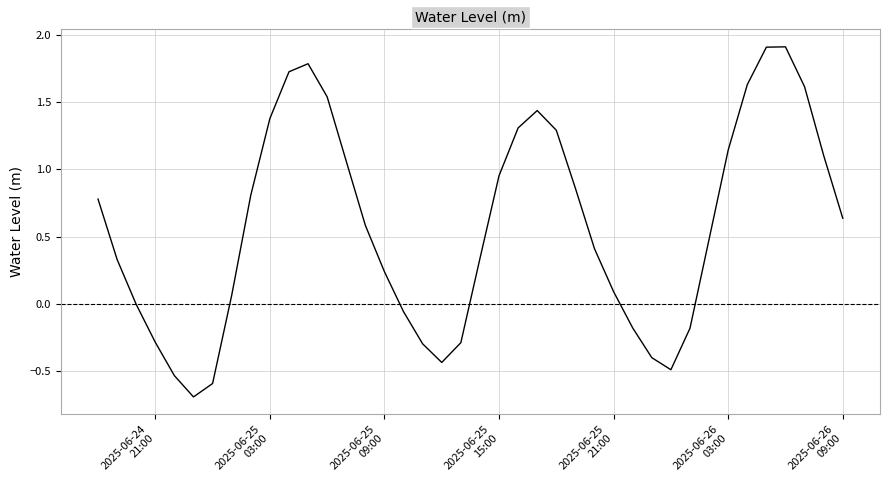

What is the maximum value shown in the chart?

1.9